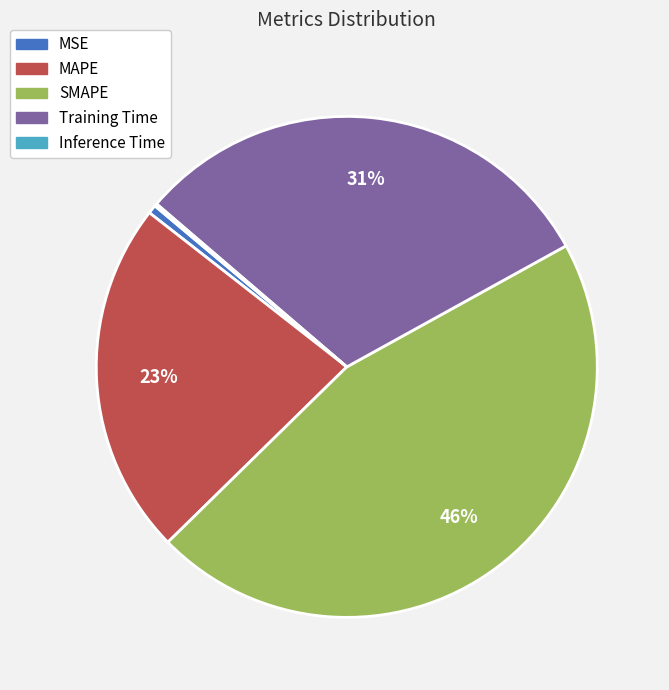

Between MAPE and MSE, which is larger?

MAPE